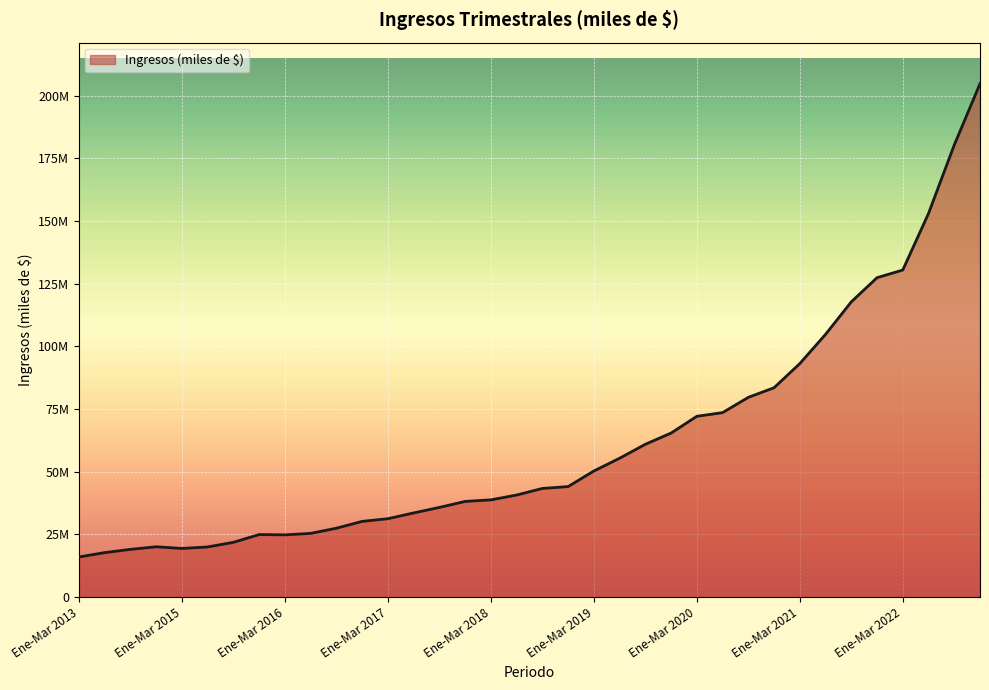

At which category does the chart reach its peak across all series?

Oct-Dic 2022